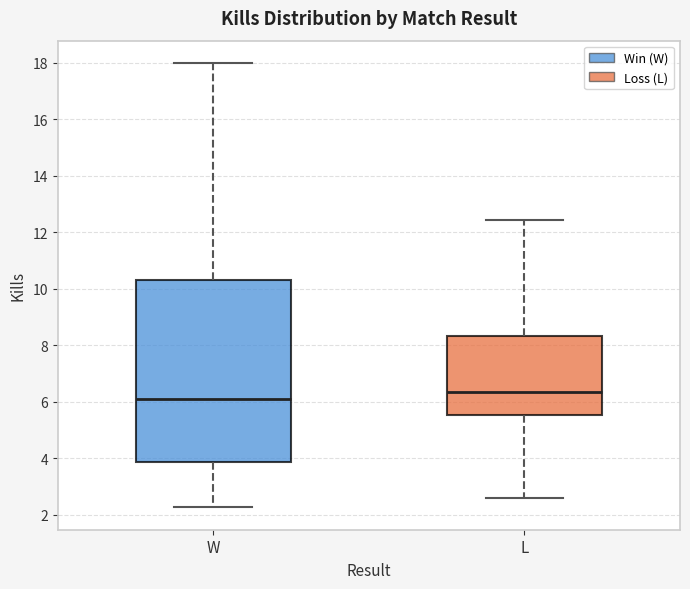

Reading left to right, transcribe this box plot: for each box, give where its median line is, the range the box spans, and where its two whiskers end, as read against the y-axis. The values are not printed on the chart, so give them approximately, as read against the axis.

W: median 6.0, box 3.8 to 10.4, whiskers 2.2 to 18.0
L: median 6.4, box 5.6 to 8.4, whiskers 2.6 to 12.4